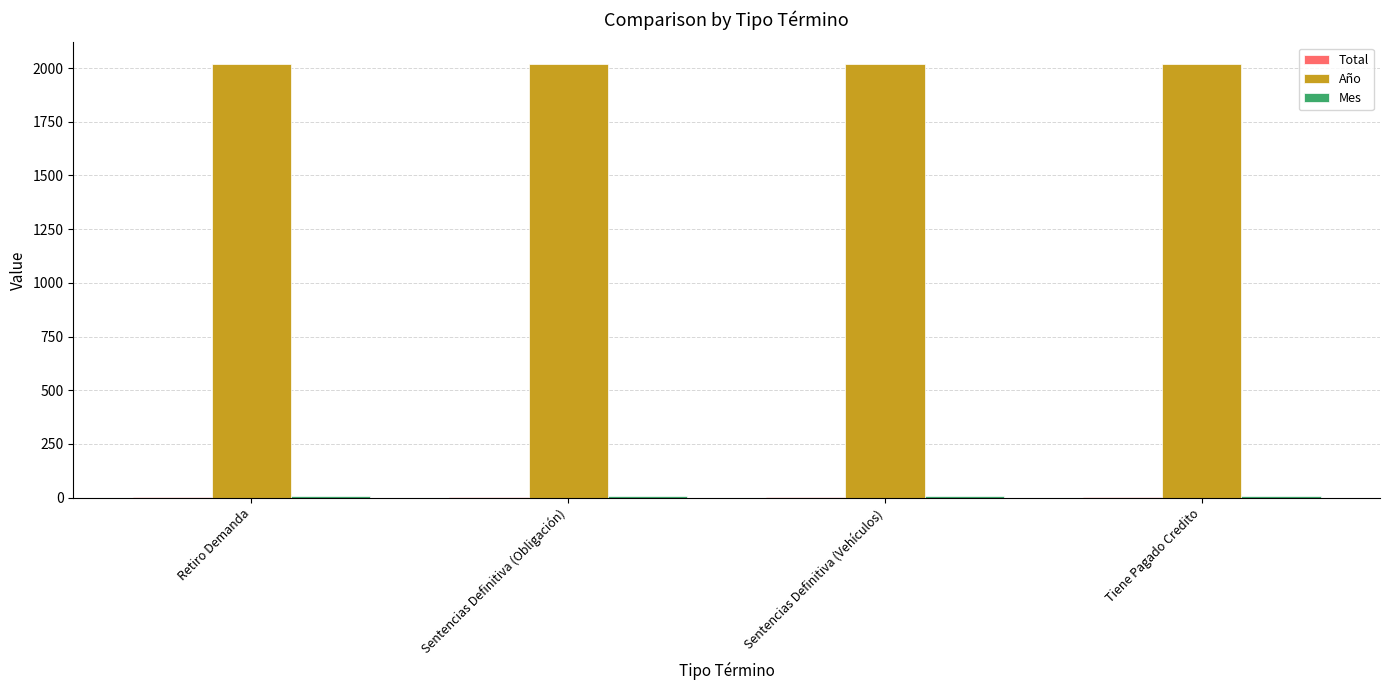

How many distinct data groups are displayed?

3